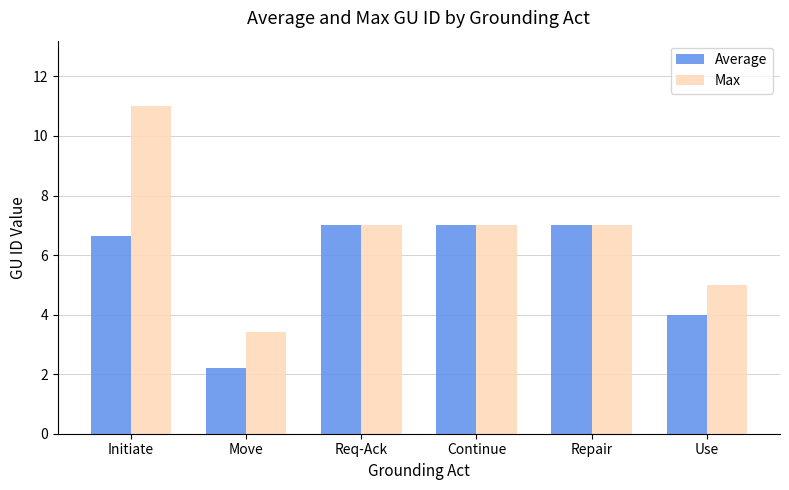

Between Move and Repair, which series saw the biggest shift?

Average